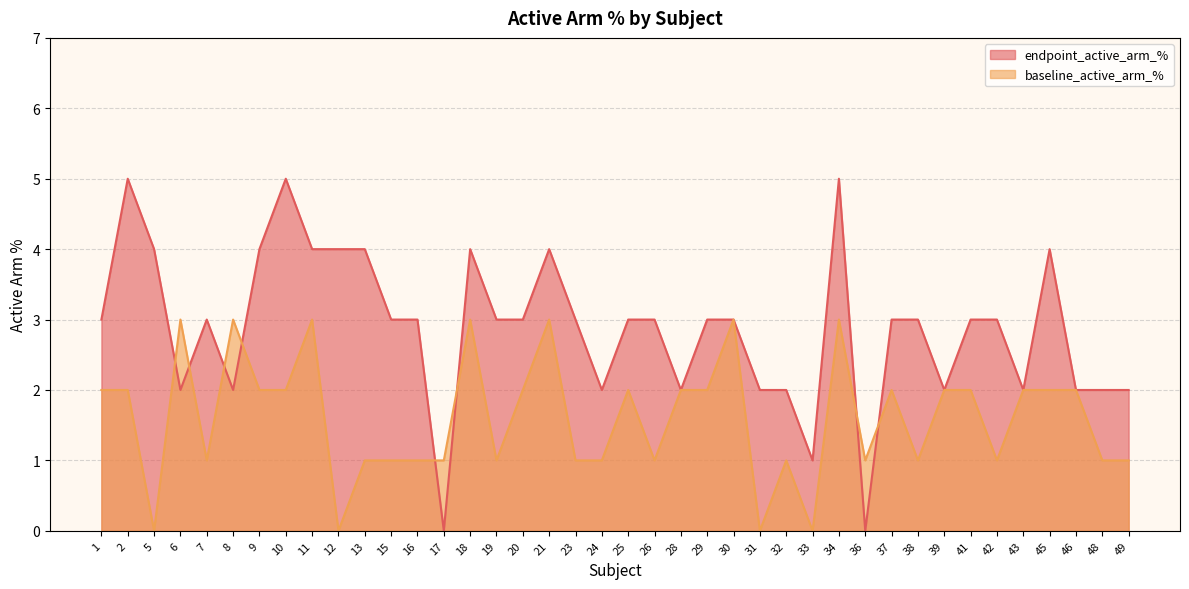

Reading right to left, extract all data points from this chart.

endpoint_active_arm_%: 2	2	2	4	2	3	3	2	3	3	0	5	1	2	2	3	3	2	3	3	2	3	4	3	3	4	0	3	3	4	4	4	5	4	2	3	2	4	5	3
baseline_active_arm_%: 1	1	2	2	2	1	2	2	1	2	1	3	0	1	0	3	2	2	1	2	1	1	3	2	1	3	1	1	1	1	0	3	2	2	3	1	3	0	2	2